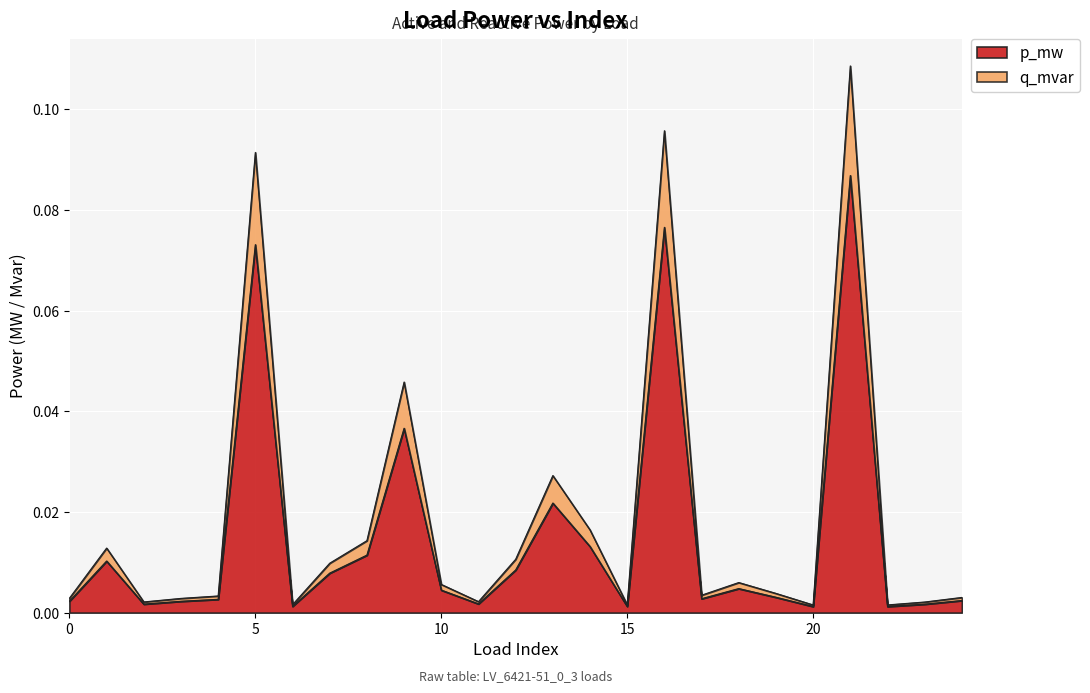

The value of q_mvar at 24 is 0.0. True or false?

True